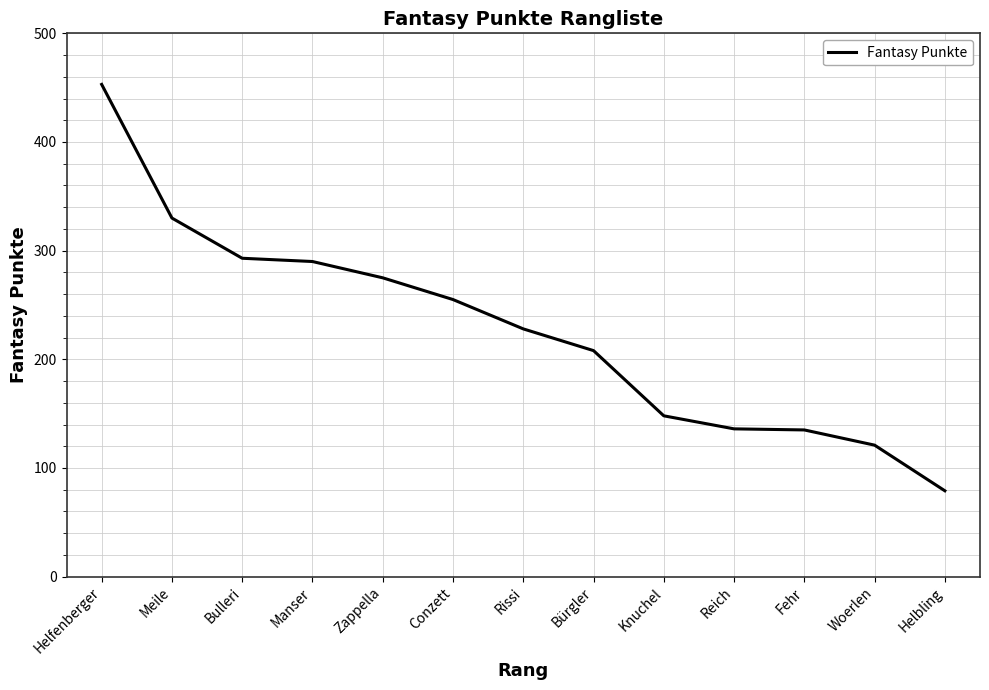

What is the change in value from Meile to Fehr?

-195